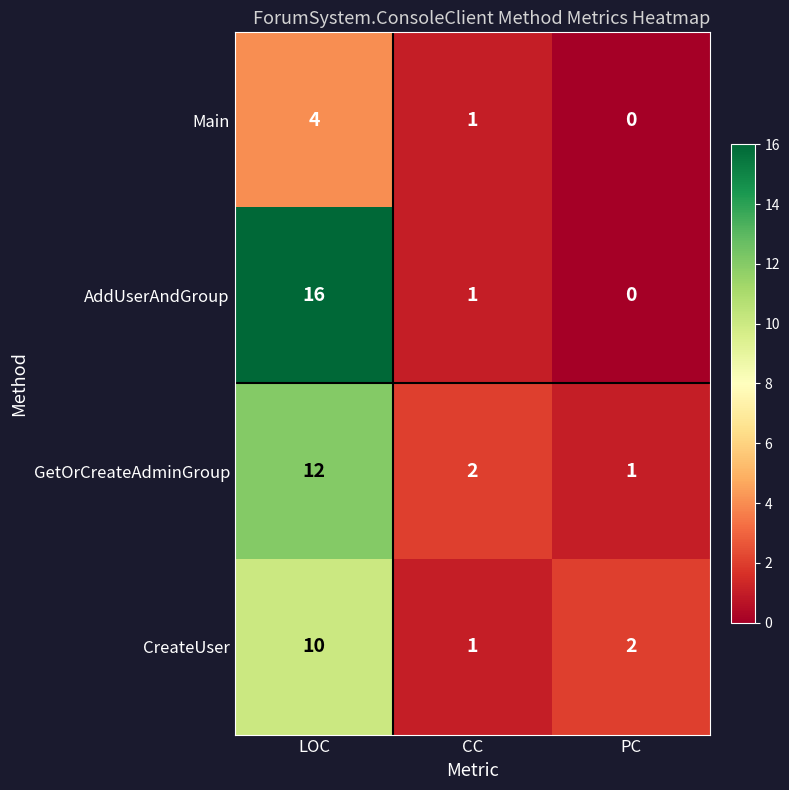

Where is Main nearest to the value 2?

CC